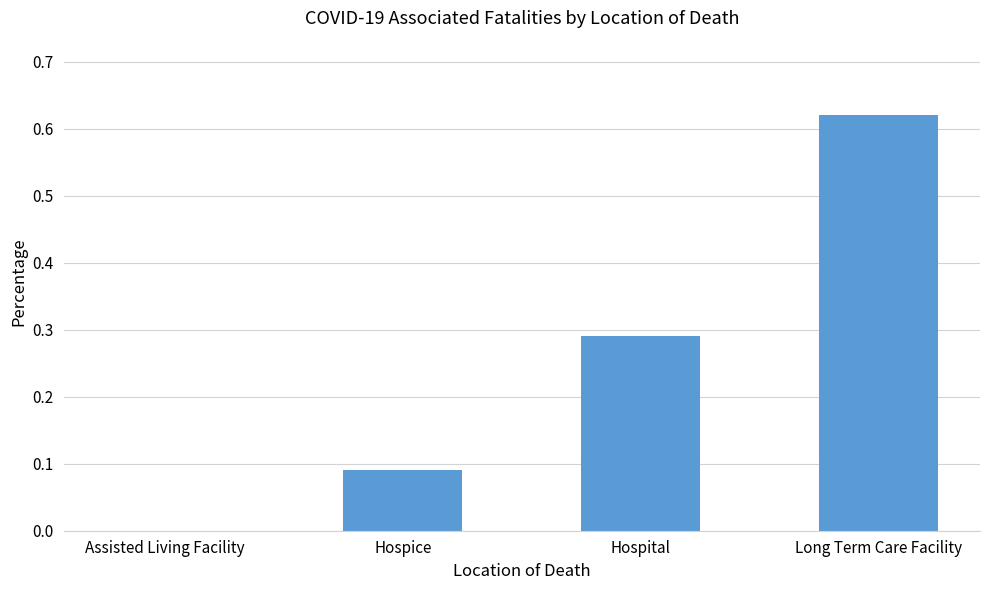

True or false: the data shows 0.3 at Long Term Care Facility.

False